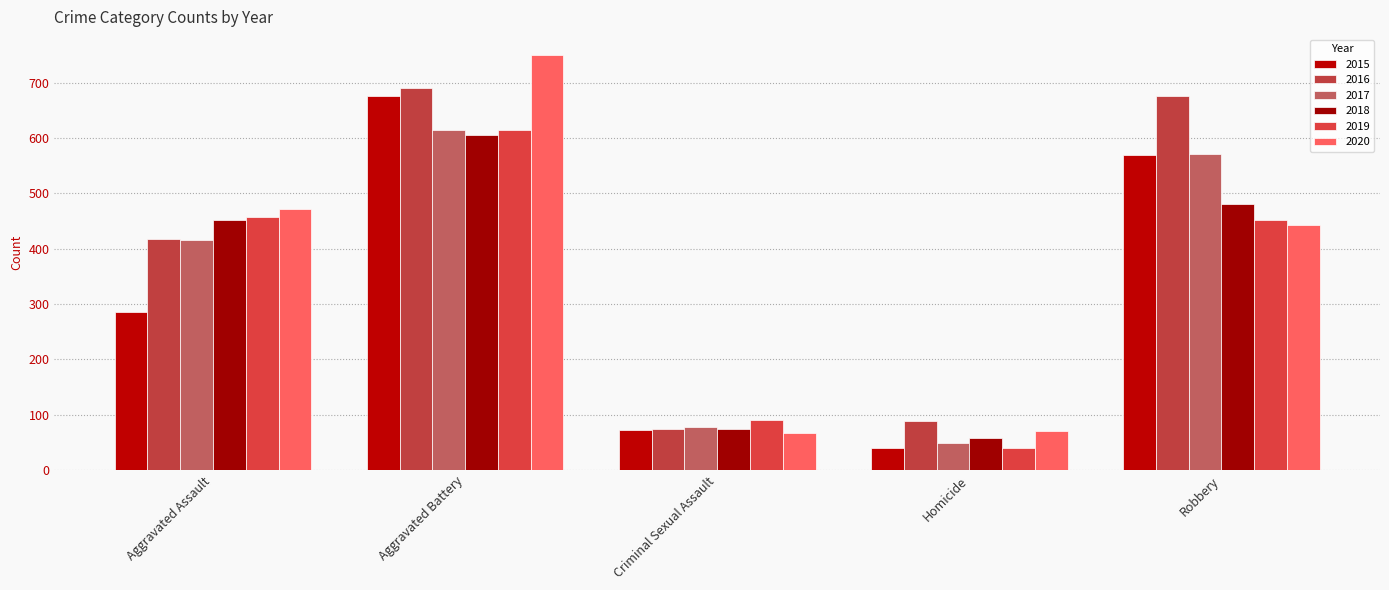

What position from the left is Homicide?

4